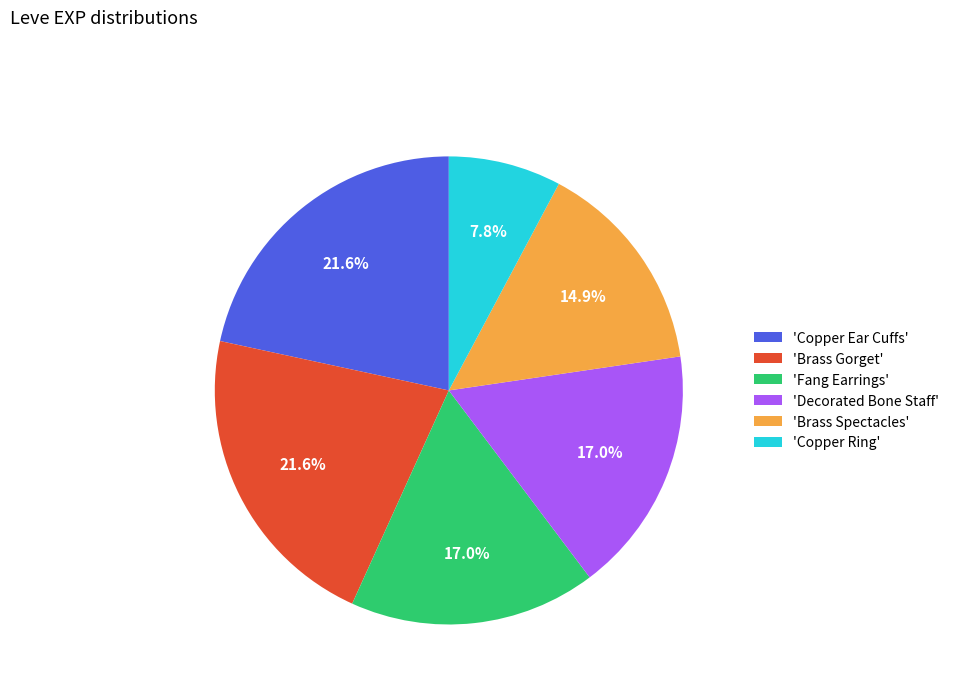

What is the ratio of the value at 'Brass Gorget' to the value at 'Fang Earrings'?

1.3